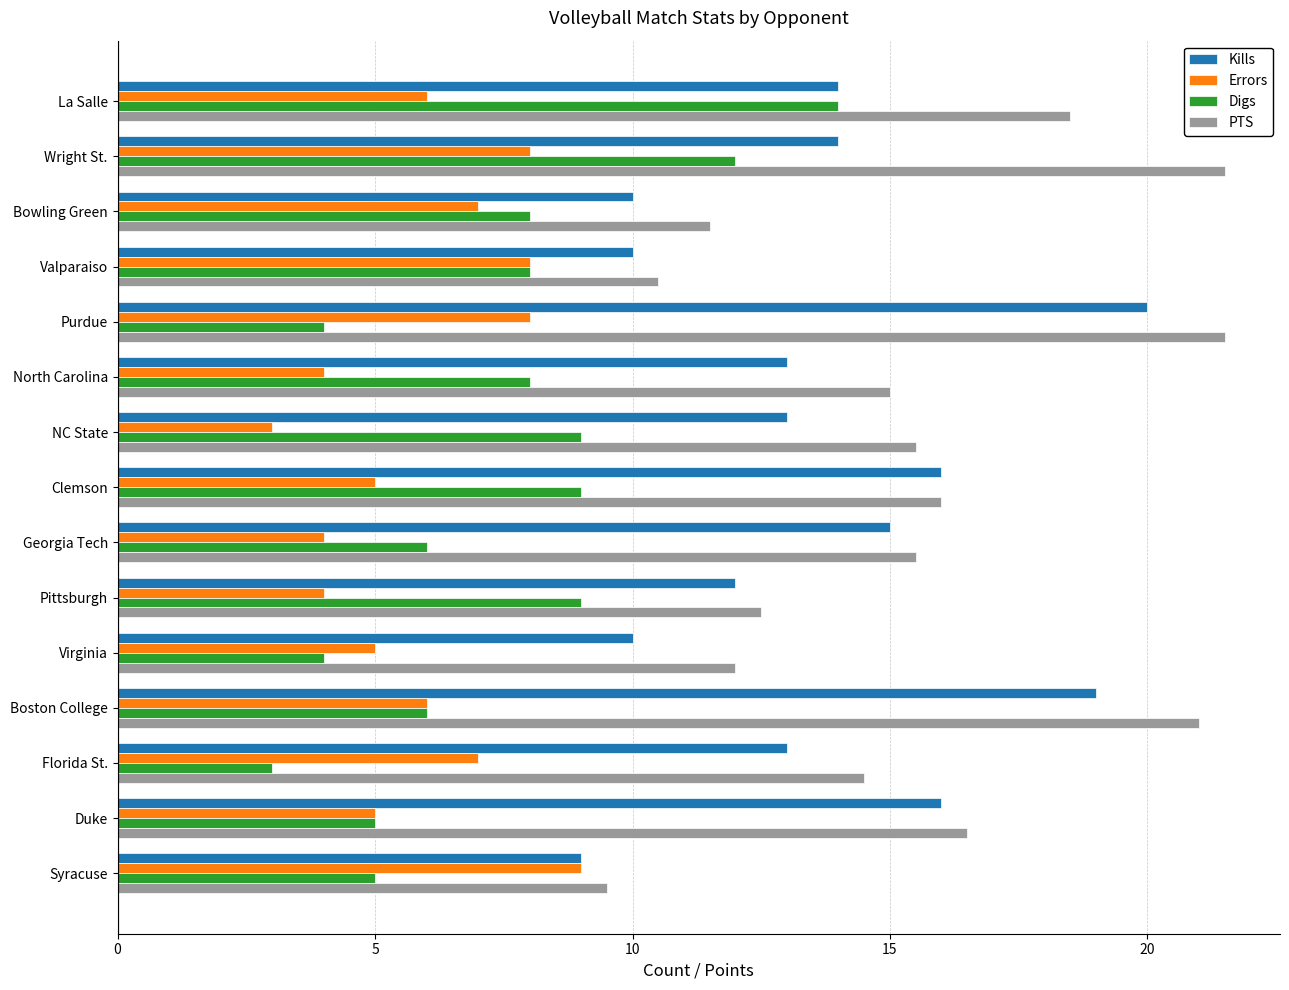

Rank the series by their maximum value, from highest to lowest.

PTS, Kills, Digs, Errors